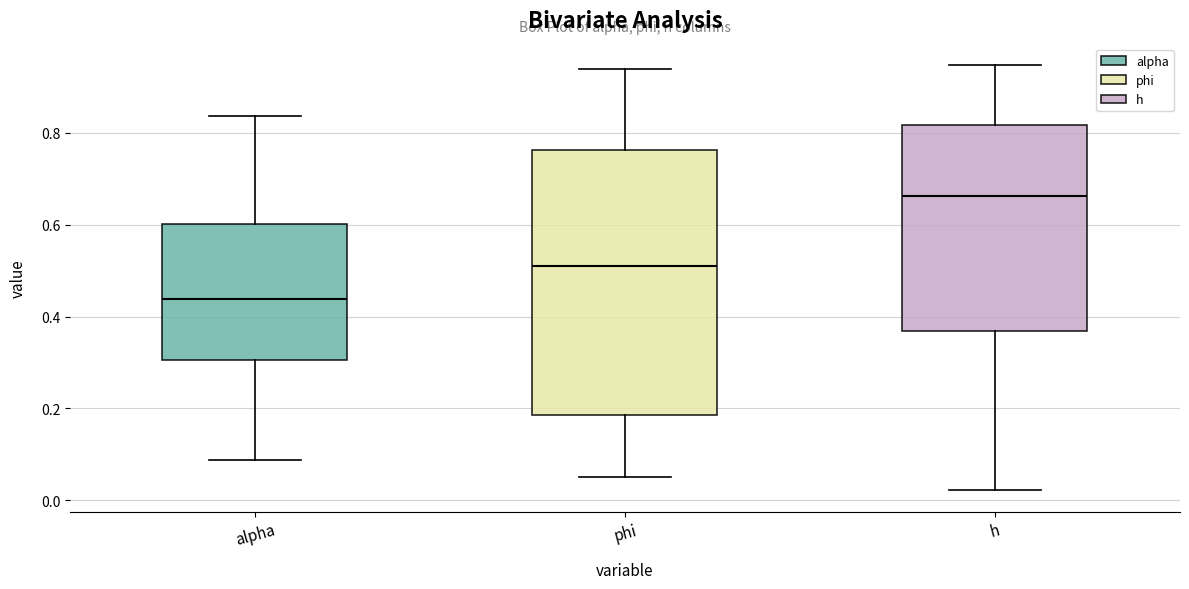

Where is the upper edge of the box for phi on the y-axis? The values are not printed on the chart, so give them approximately, as read against the axis.

0.76